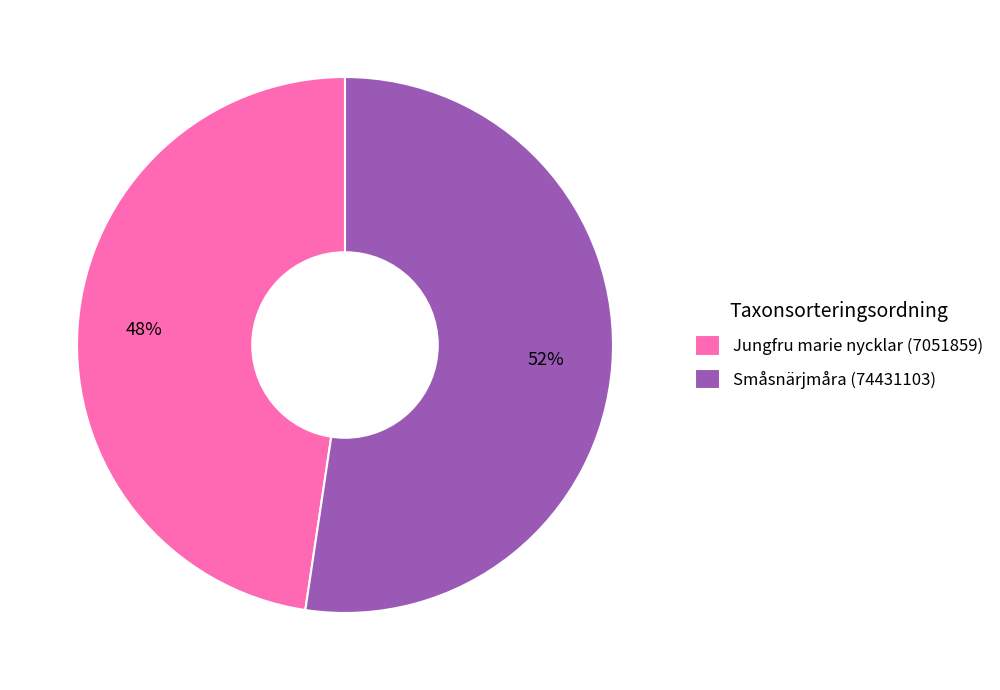

The Jungfru marie nycklar (7051859) slice represents 41% of the pie. True or false?

False